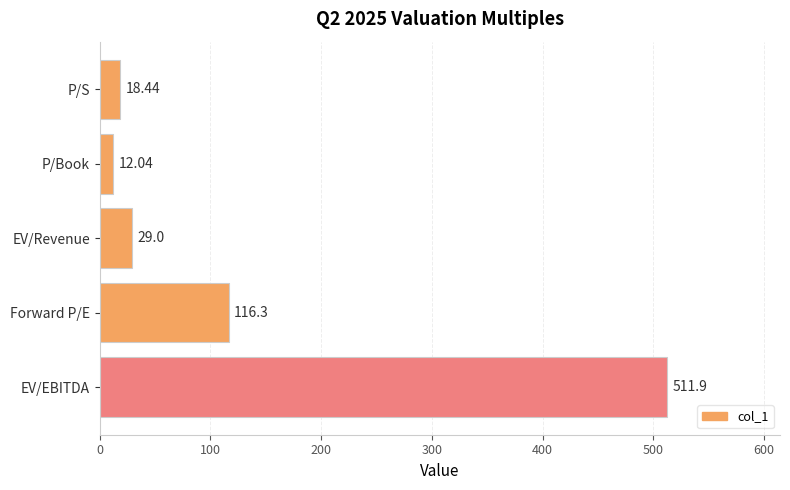

What is the label of the 2nd bar from the top?

P/Book